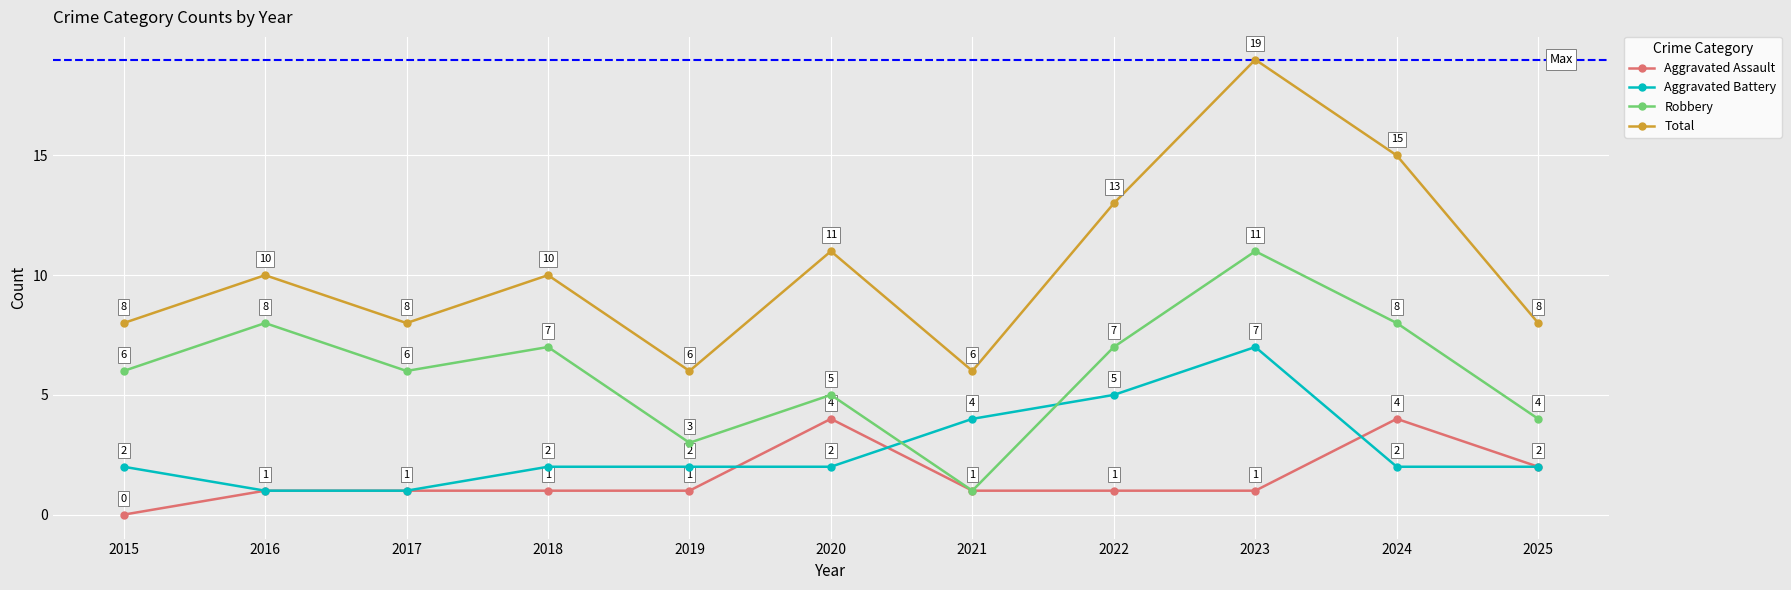

True or false: Robbery and Total cross at least once.

False